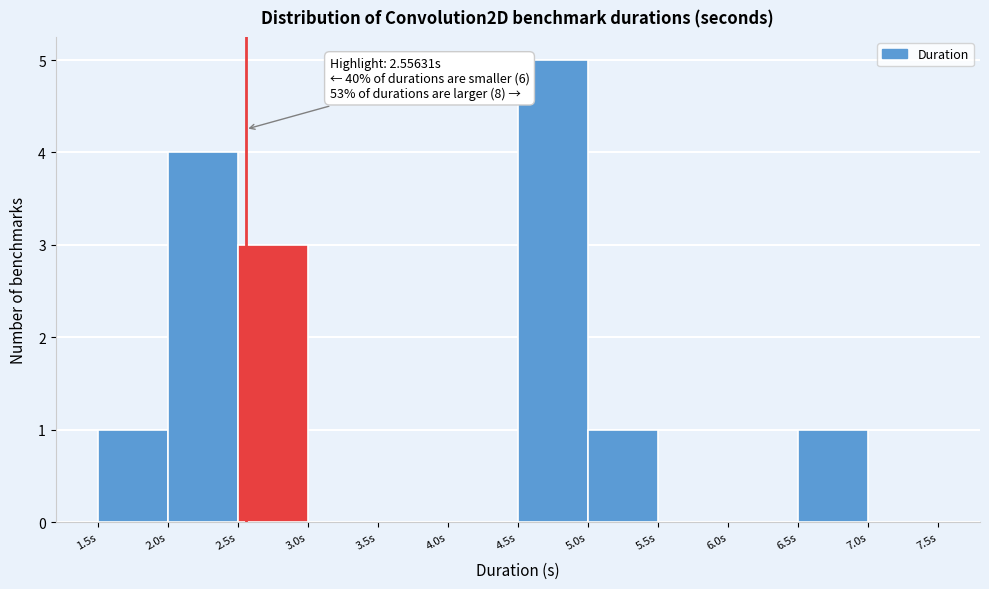

Over which range of the x-axis is the bar tallest?

4.5 to 5.0